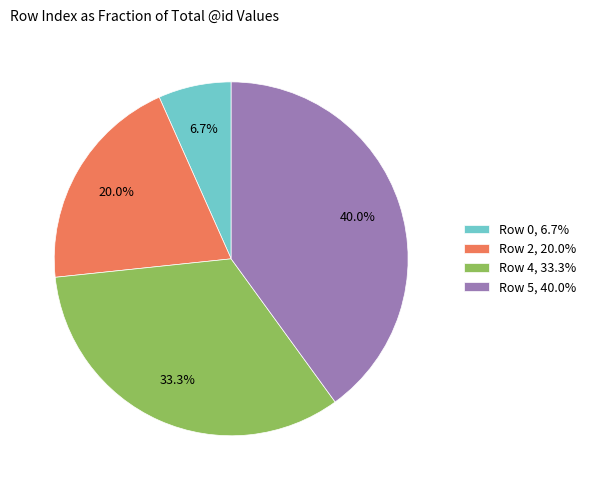

Rank the categories by value from lowest to highest.

Row 0, 6.7%, Row 2, 20.0%, Row 4, 33.3%, Row 5, 40.0%